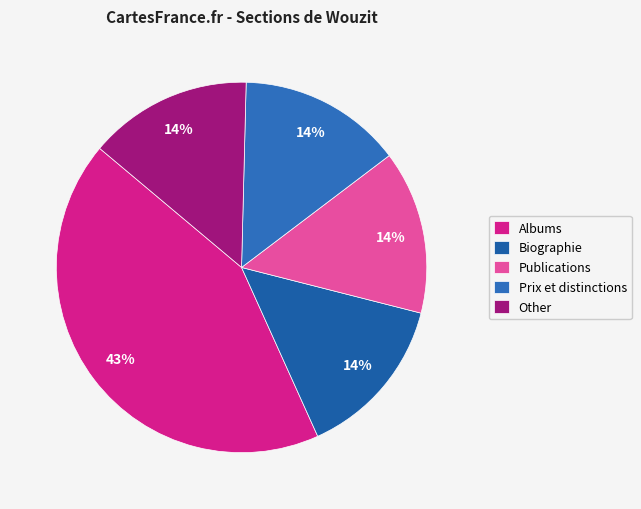

To the nearest percent, what is the average slice percentage?

20%